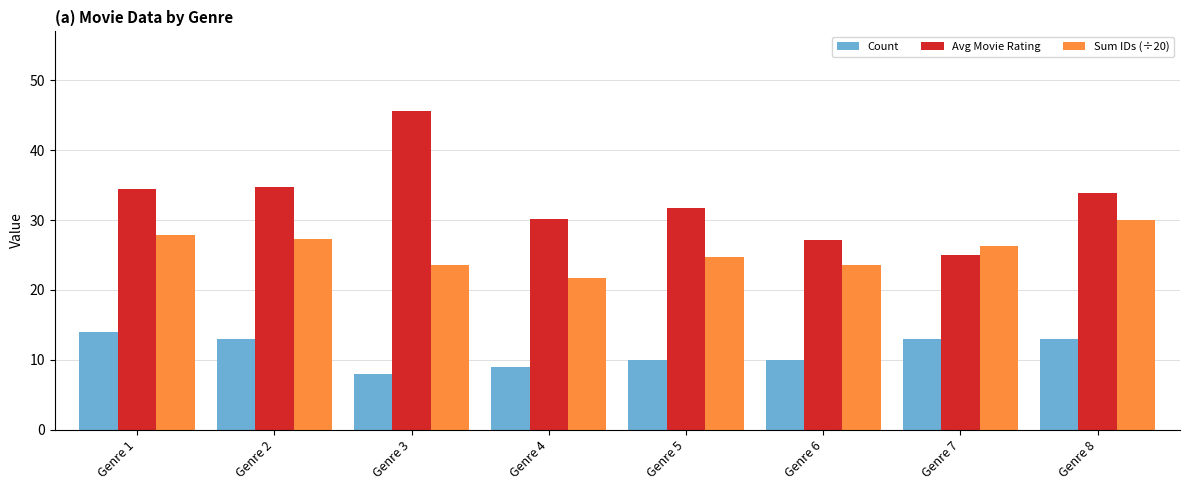

Which category has the highest value in the Sum IDs (÷20) series?

Genre 8